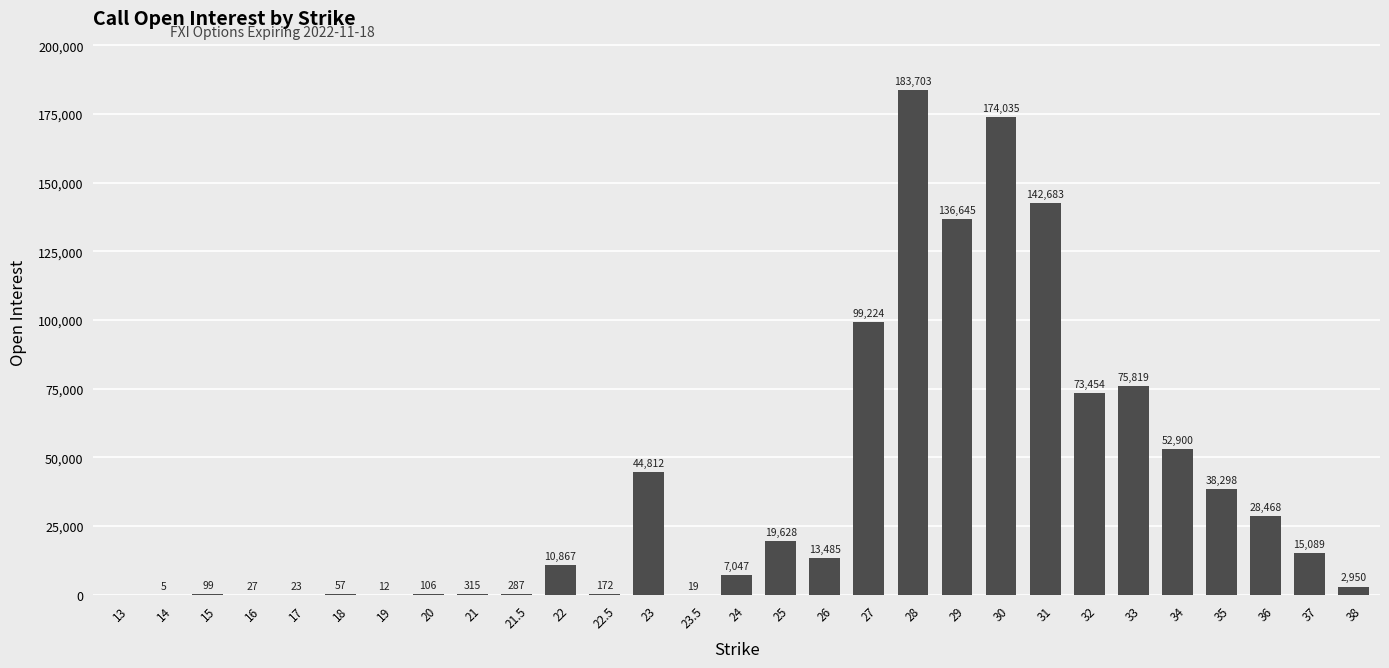

How many distinct data groups are displayed?

1